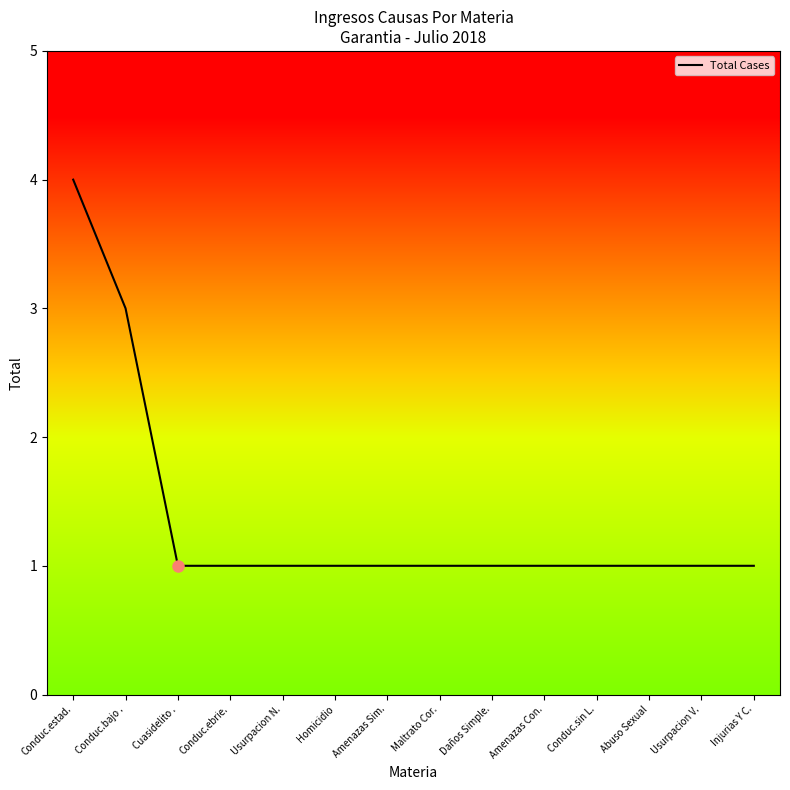

At which category does the chart reach its peak across all series?

Conduc.estad.